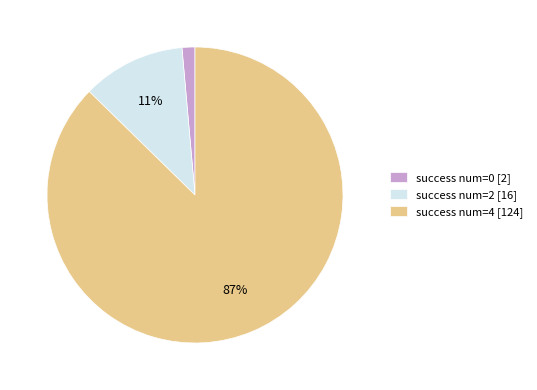

Is the sum of success num=4 [124] and success num=0 [2] greater than half?

Yes